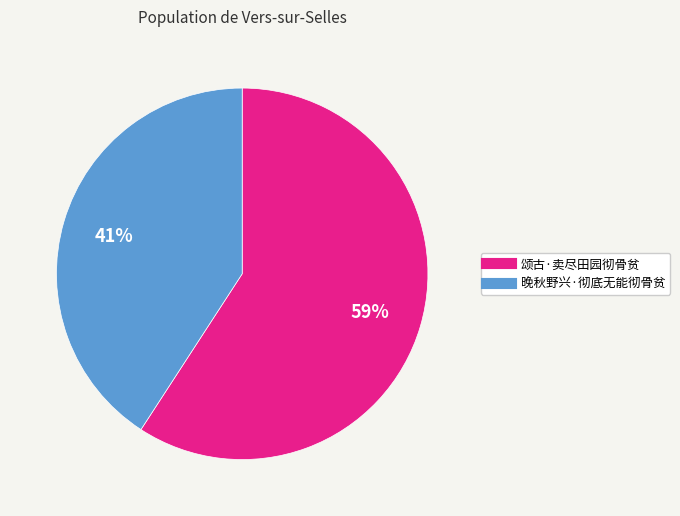

Between 颂古·卖尽田园彻骨贫 and 晚秋野兴·彻底无能彻骨贫, which is larger?

颂古·卖尽田园彻骨贫